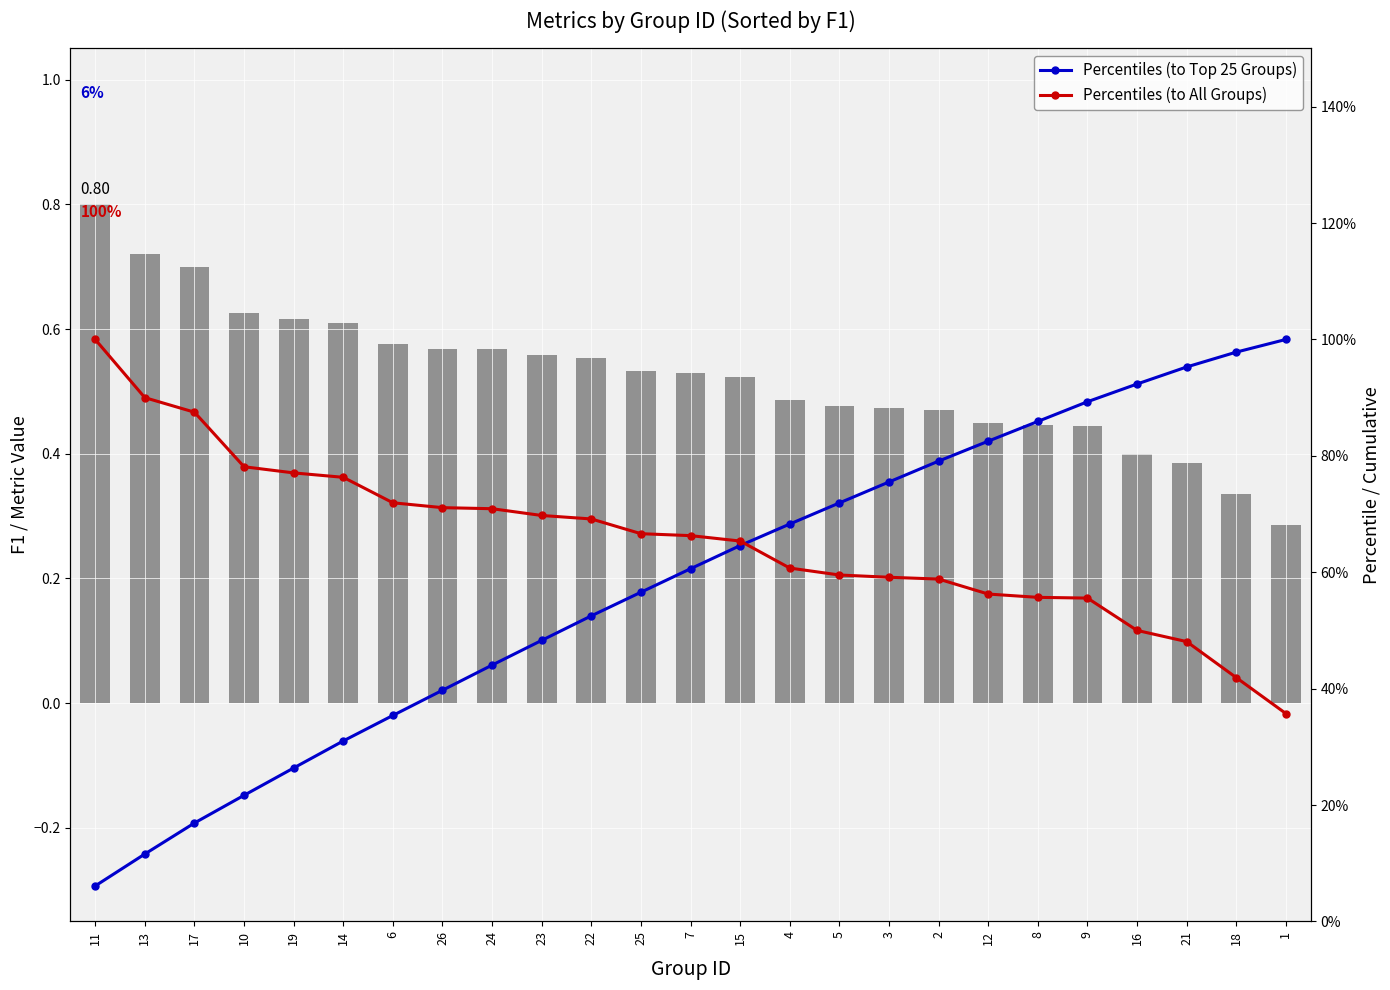

At how many categories does at least one series exceed 0?

25